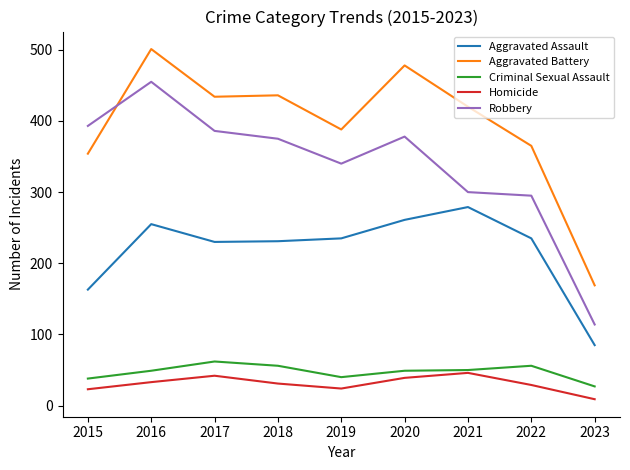

True or false: Homicide and Robbery intersect in this chart.

False